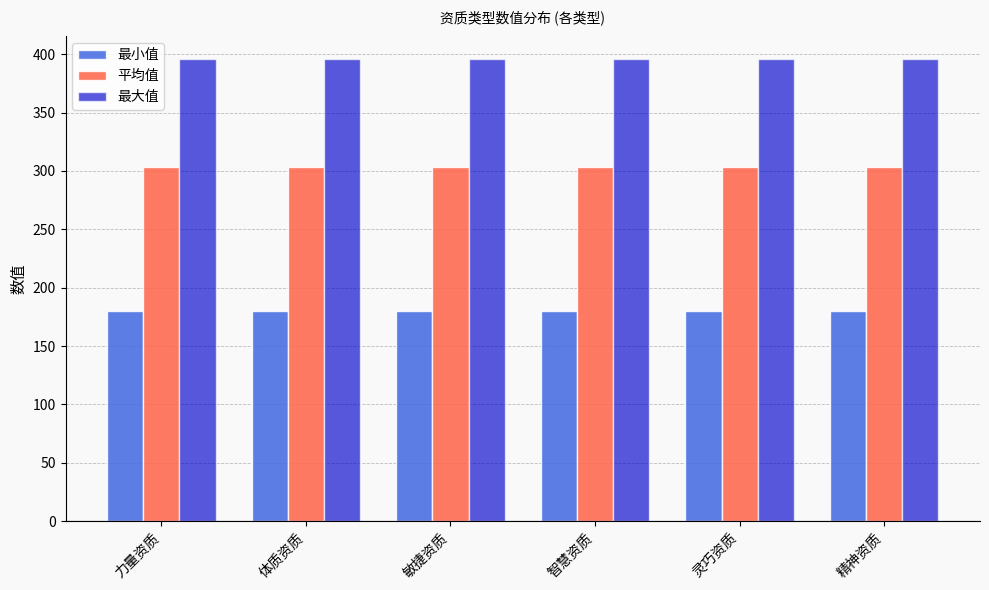

At how many categories does at least one series exceed 278?

6